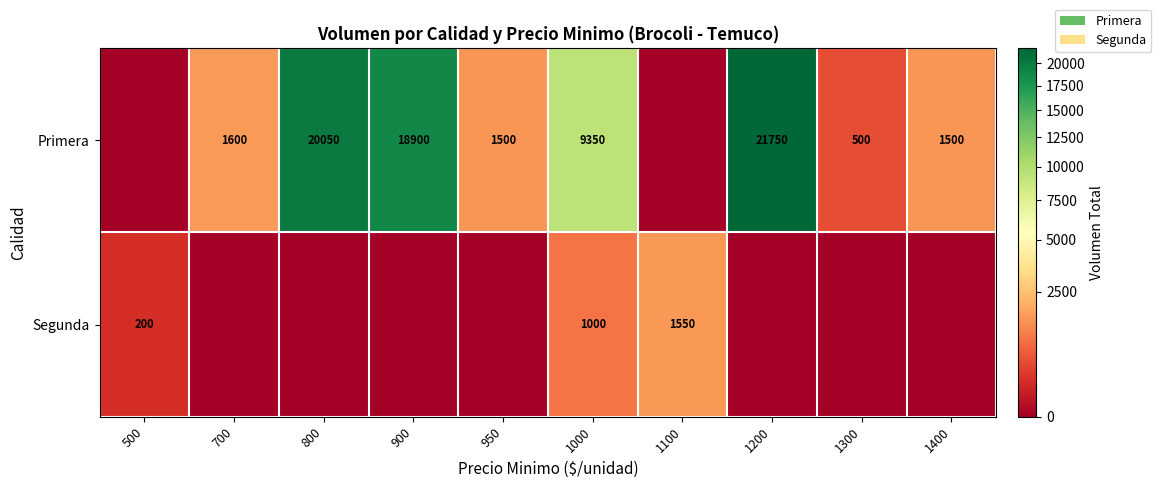

What is the difference between the Segunda values at 500 and 1000?

800